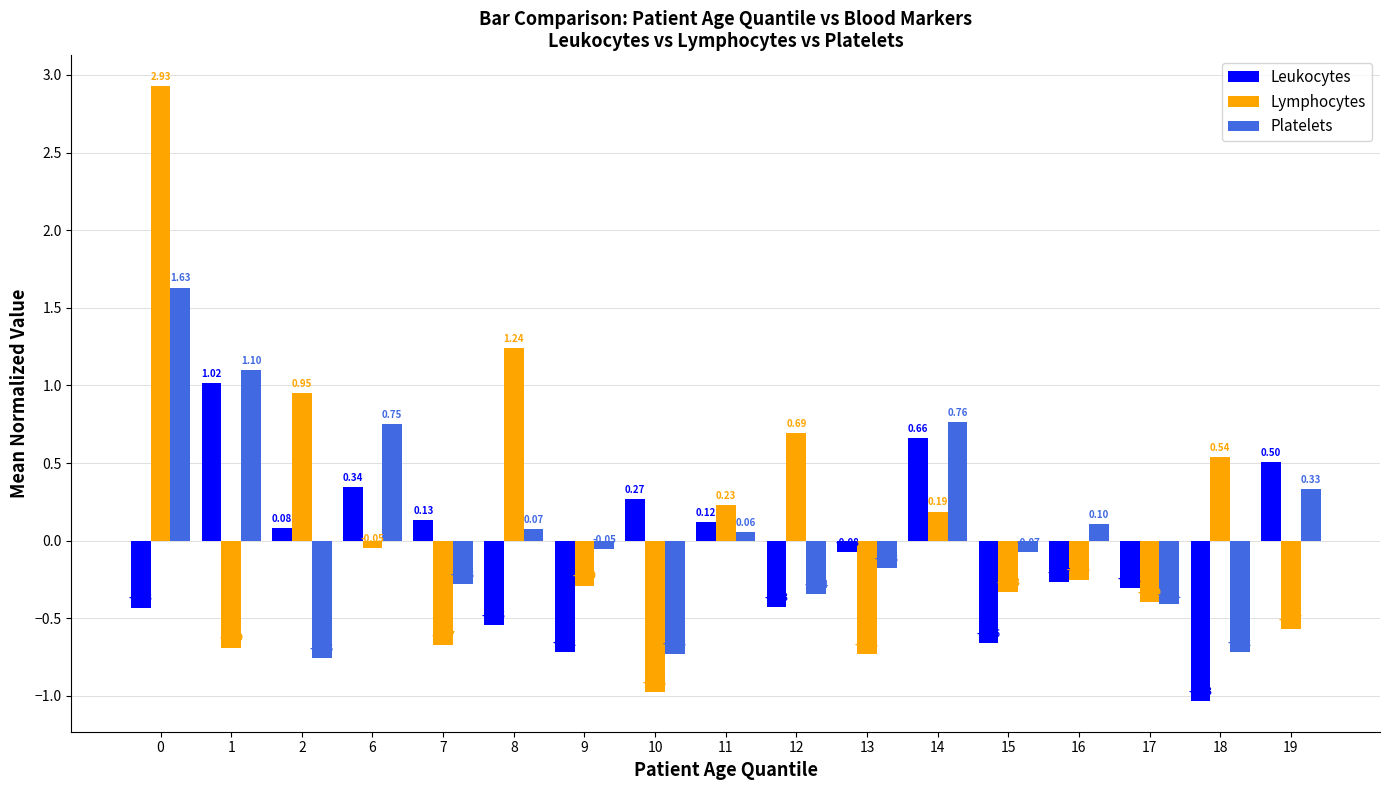

True or false: Lymphocytes has a value of -0.3 at 7.

False